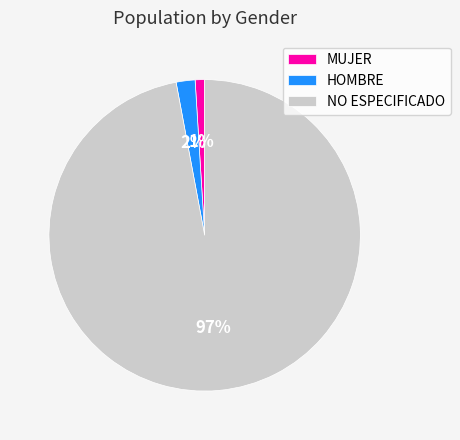

Do HOMBRE and NO ESPECIFICADO together represent more than half of the pie?

Yes